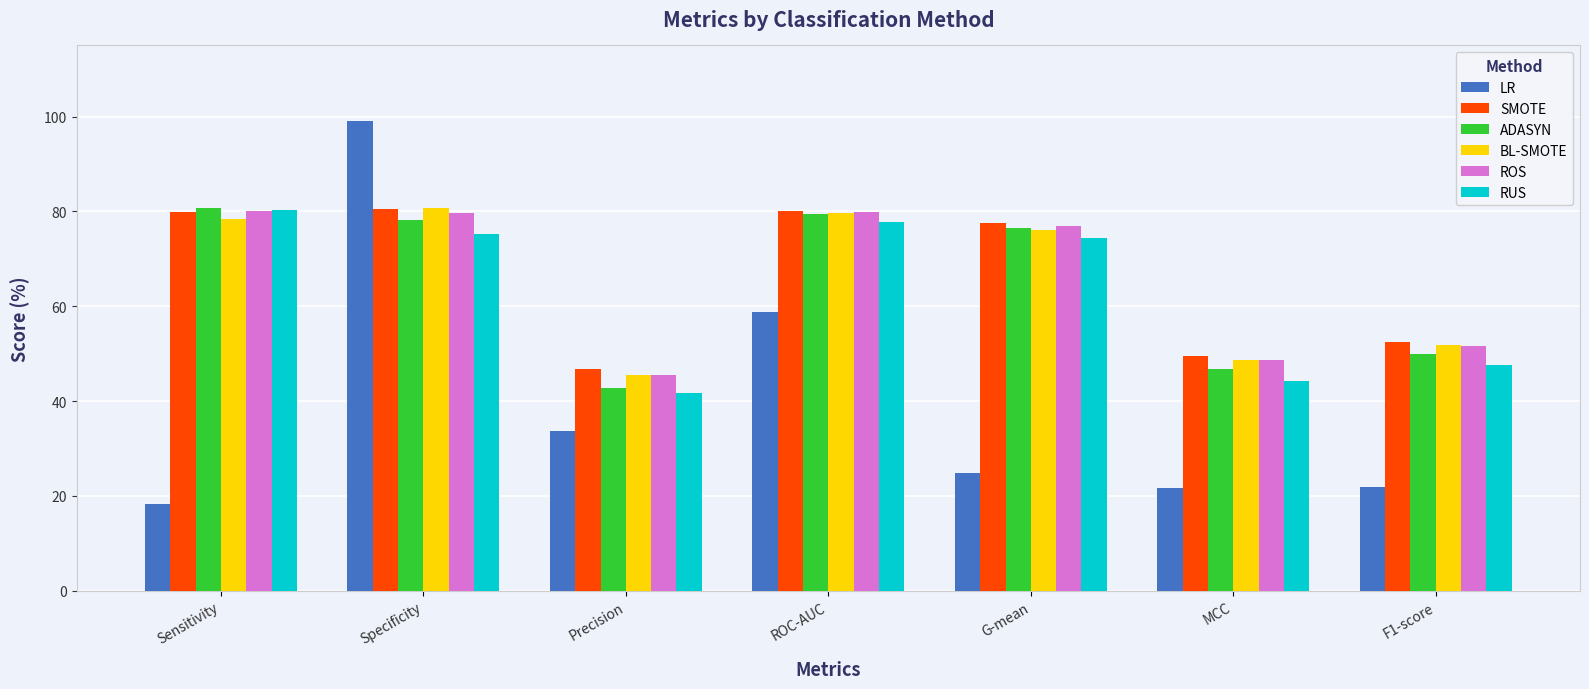

What is the total value across all series at Sensitivity?

417.6